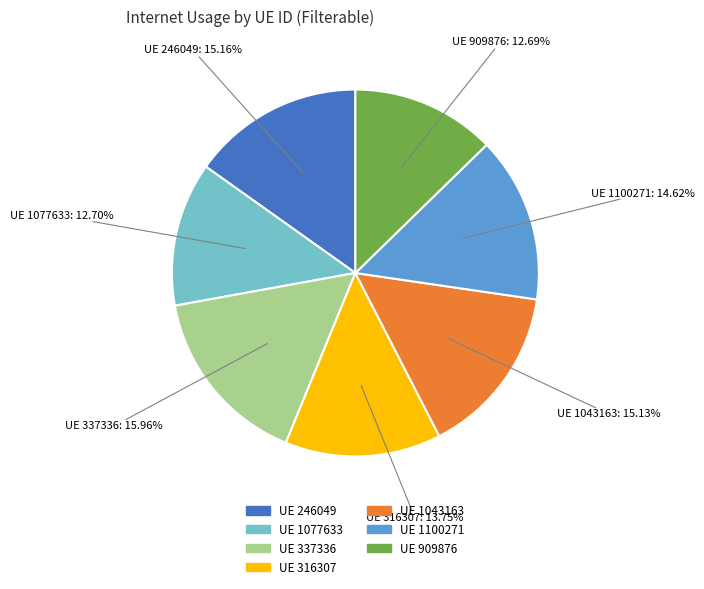

Does any single category account for the majority?

No